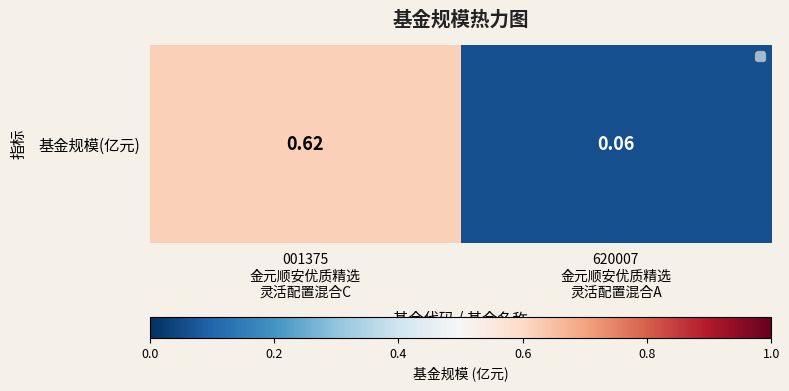

Reading right to left, list all the values displayed in this chart.

0.1	0.6